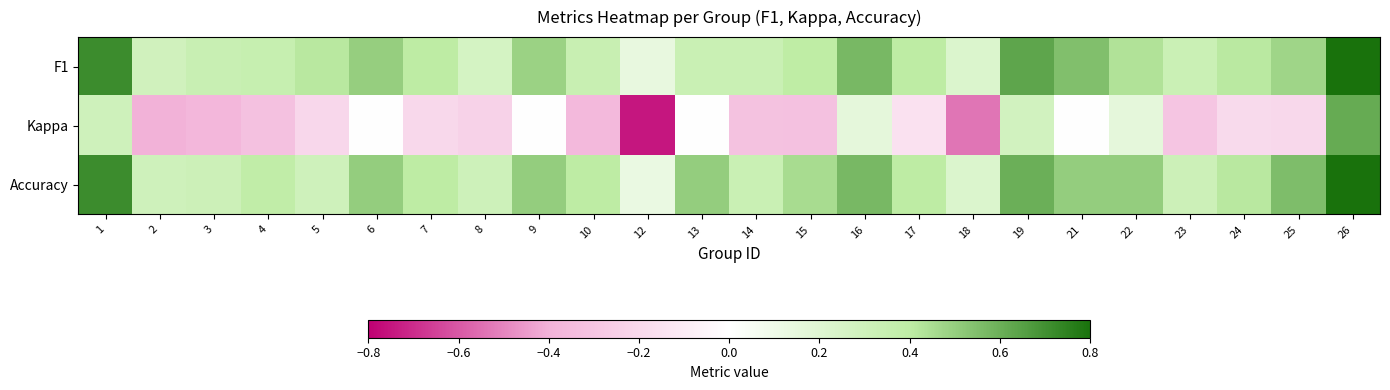

At how many categories does at least one series exceed 0?

24